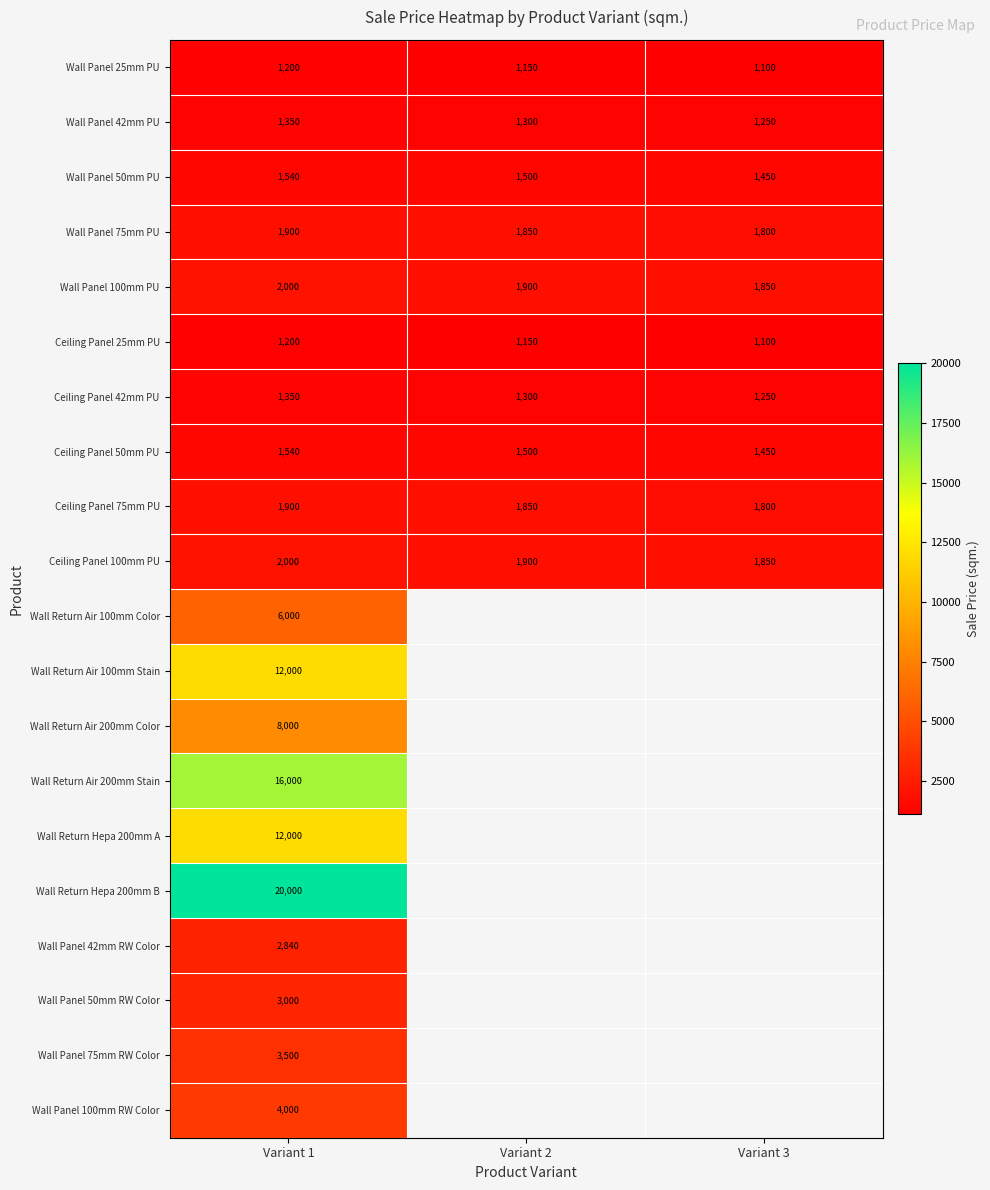

List the labels in order of Wall Panel 100mm PU value, largest first.

Variant 1, Variant 2, Variant 3